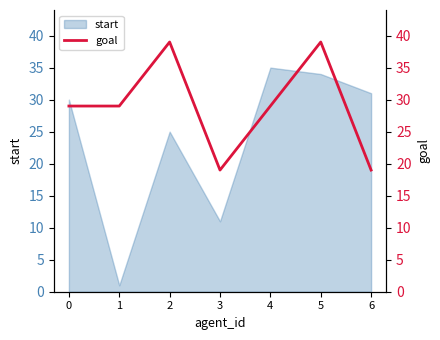

The value of start at 4 is 55. True or false?

False